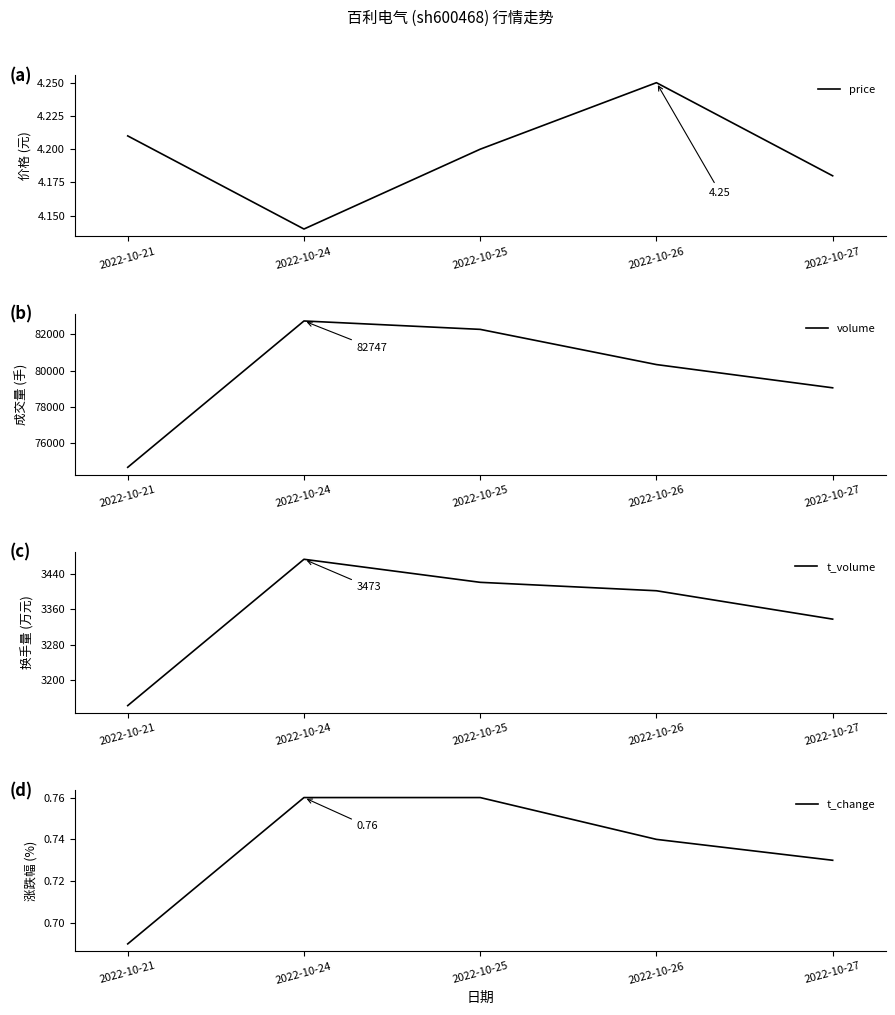

What is the difference between the maximum and second lowest values in the price series?

0.1